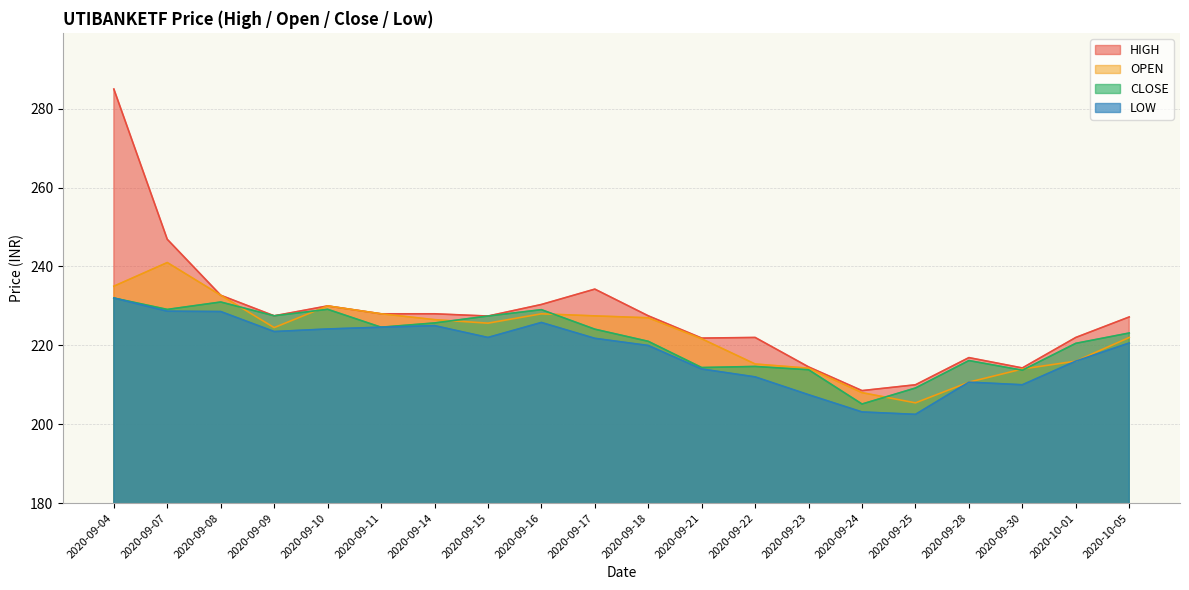

Where is OPEN nearest to the value 223?

2020-10-05